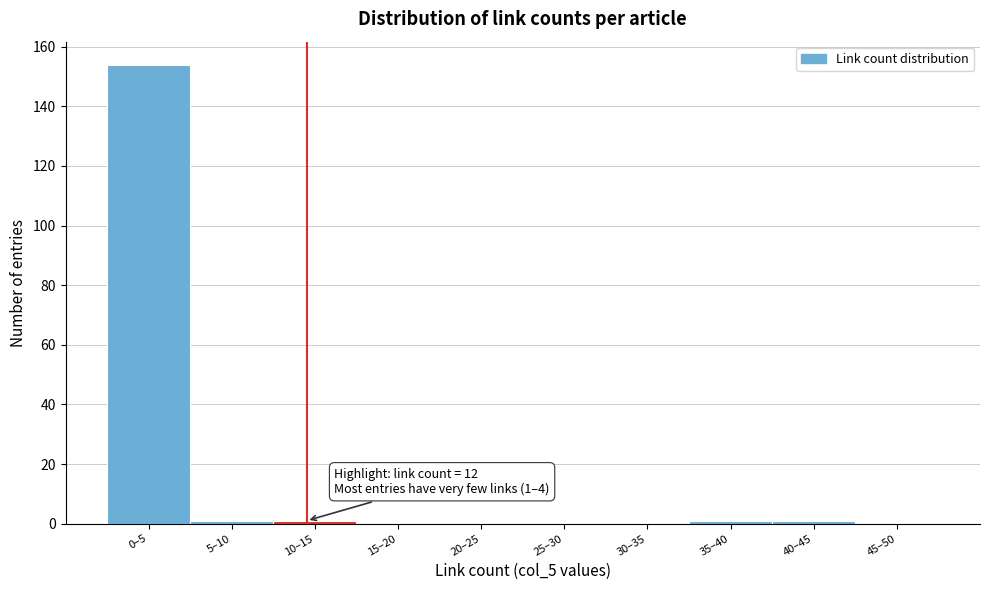

Reading left to right, transcribe all the data shown in this chart.

0–5=154	5–10=1	10–15=1	15–20=0	20–25=0	25–30=0	30–35=0	35–40=1	40–45=1	45–50=0